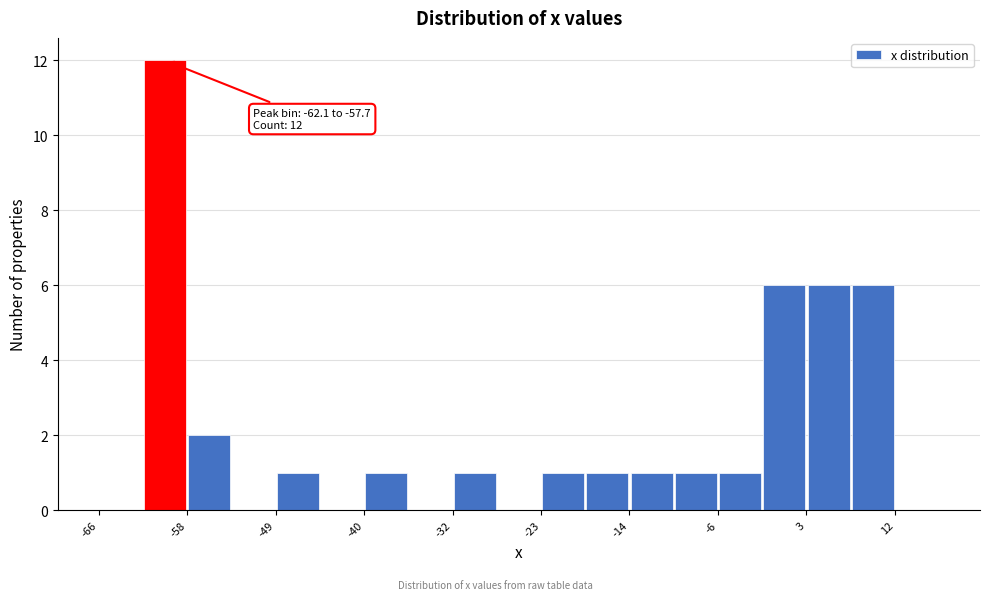

Over which range of the x-axis is the bar tallest?

-62 to -58